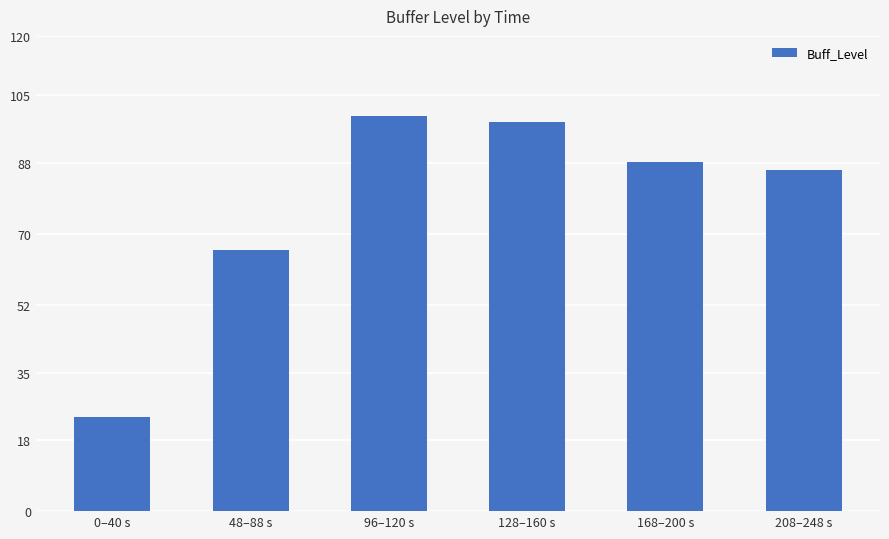

What position from the left is 128–160 s?

4